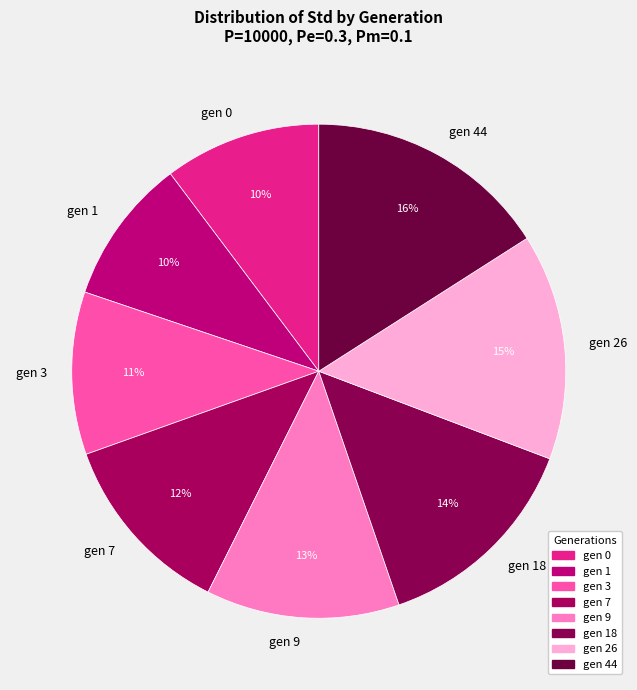

Does any single category account for the majority?

No